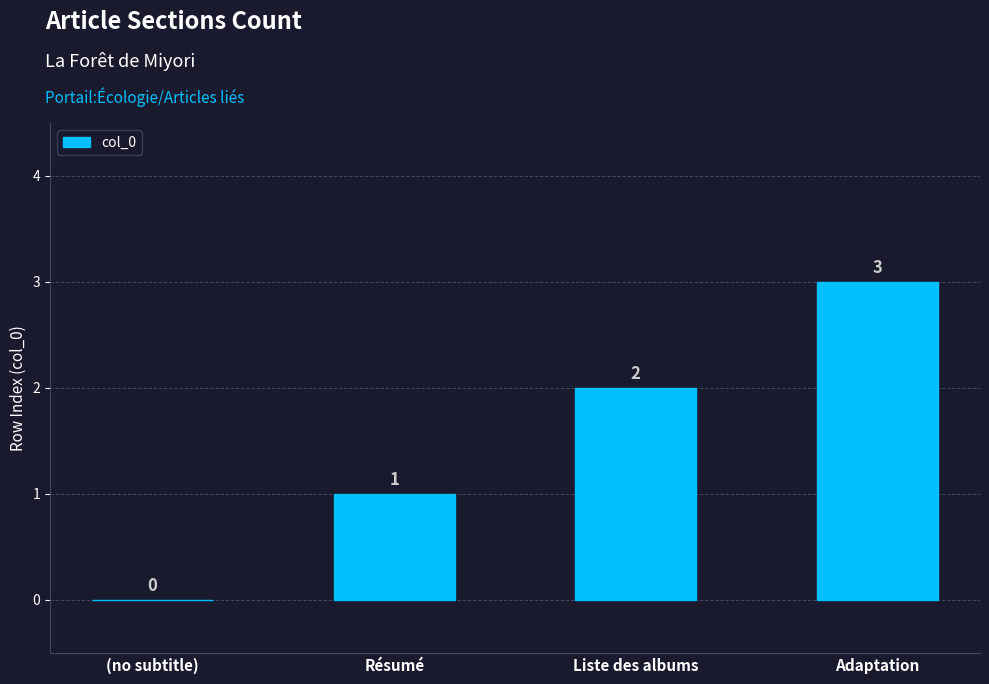

The chart shows a value of 1 at Adaptation. True or false?

False